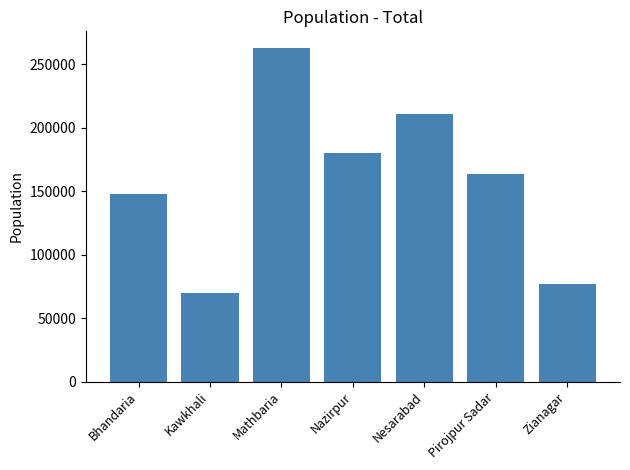

What is the label of the 5th bar from the left?

Nesarabad